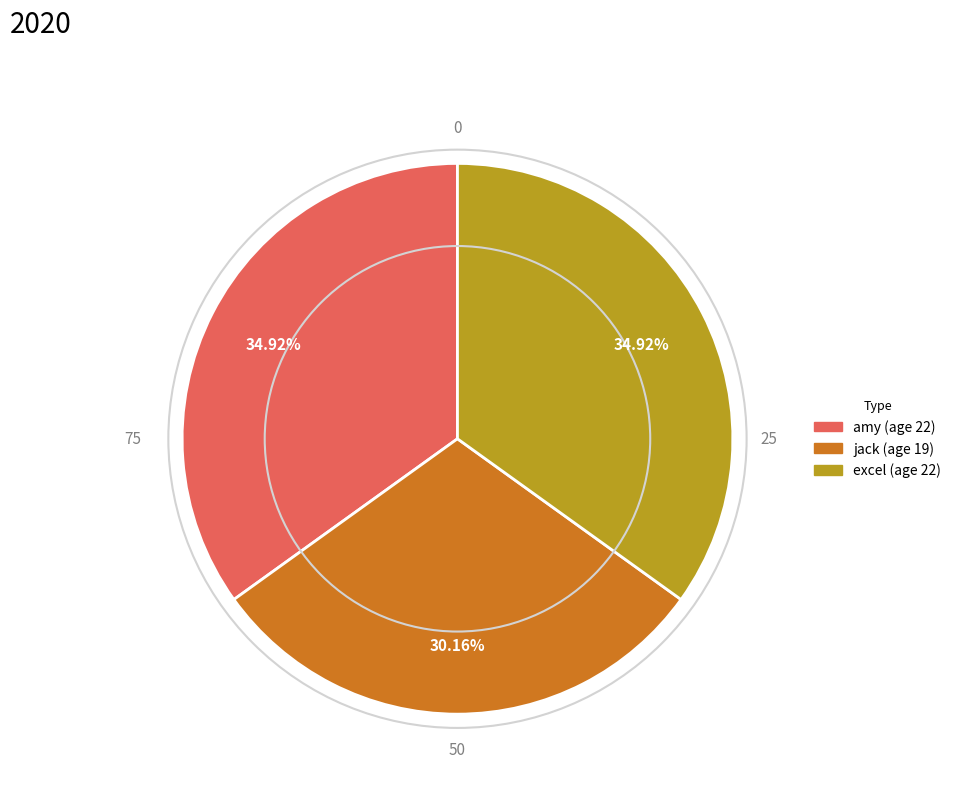

Is there a majority slice in this chart?

No